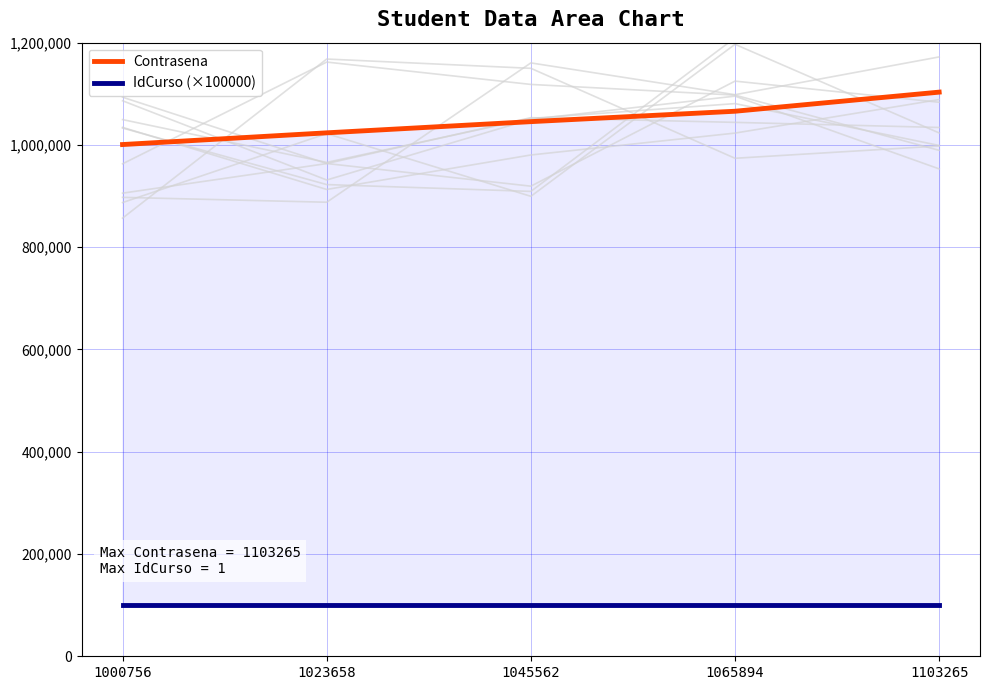

What is the difference between the Contrasena values at 1023658 and 1045562?

21904